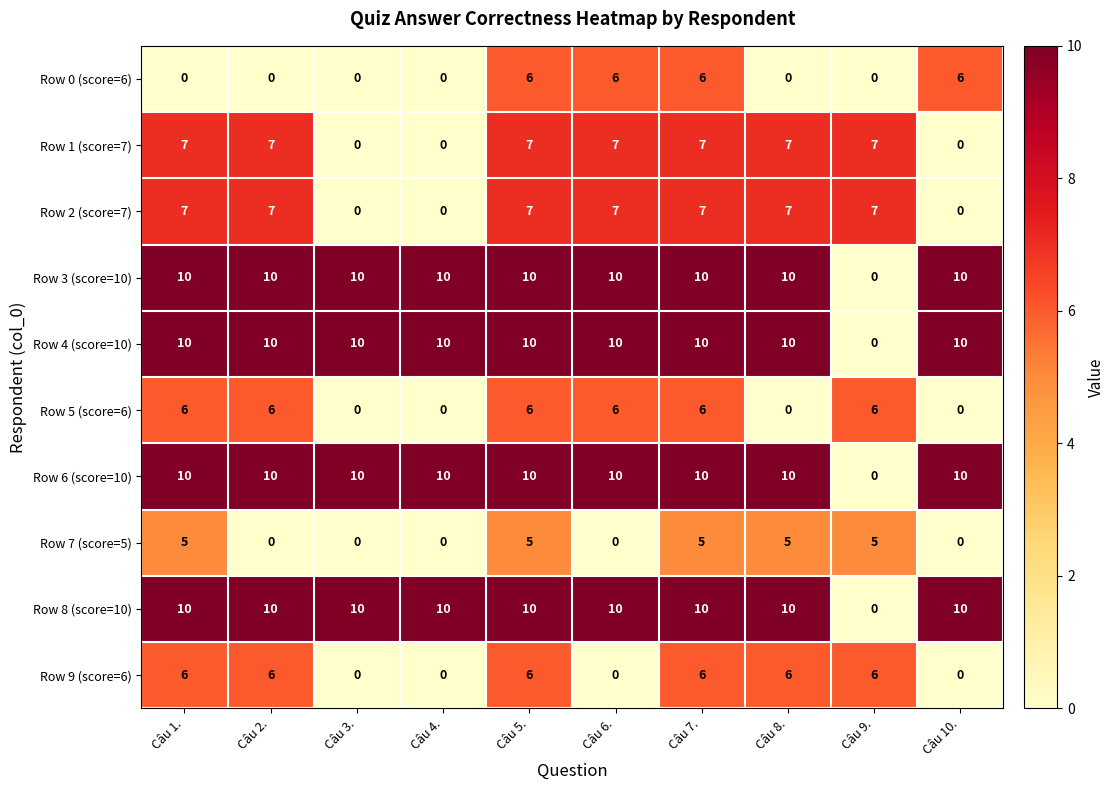

True or false: Row 9 (score=6) has a value of 6 at Câu 9..

True